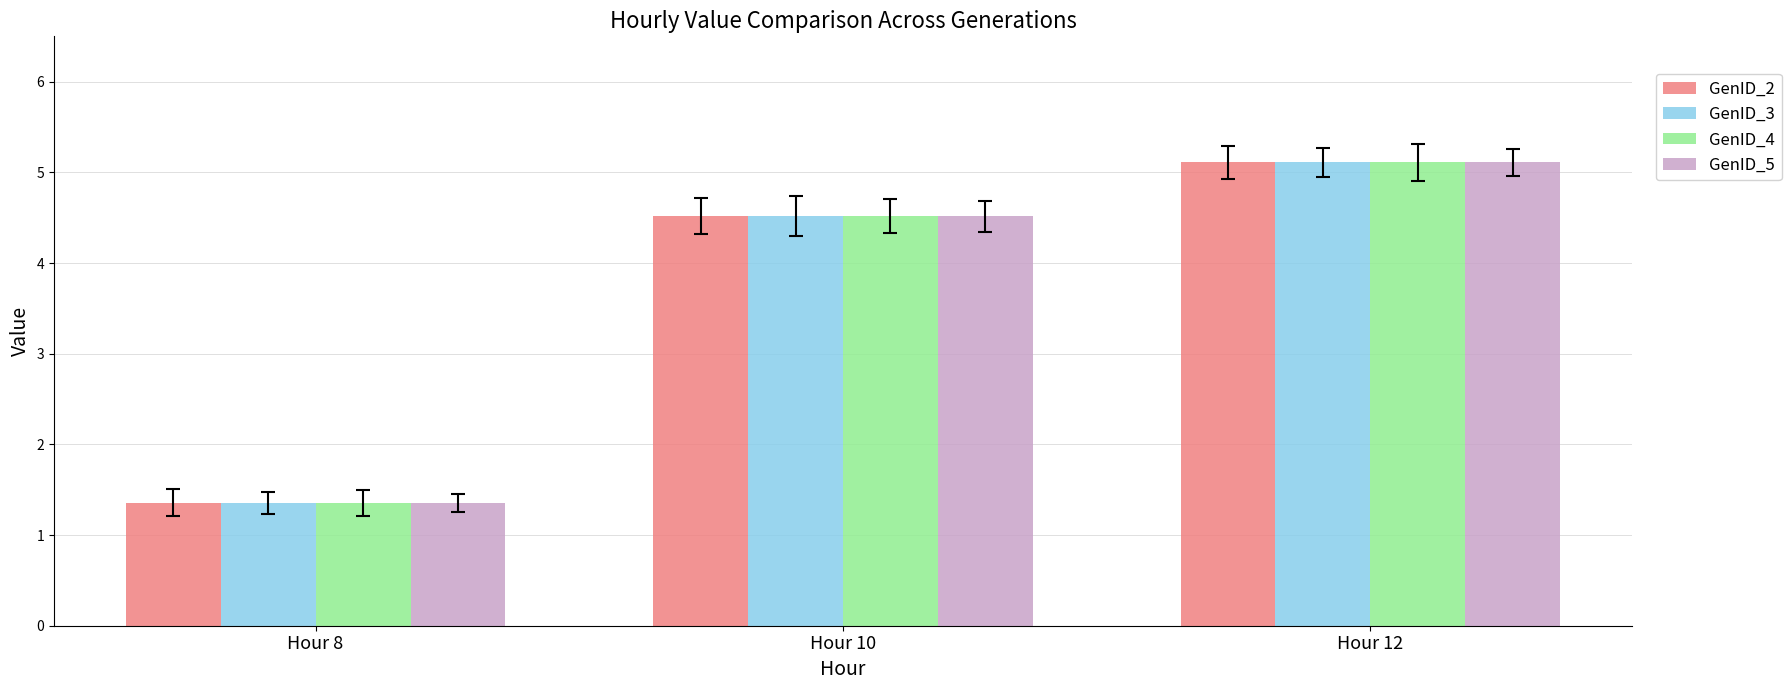

How many bars are there in each group?

4